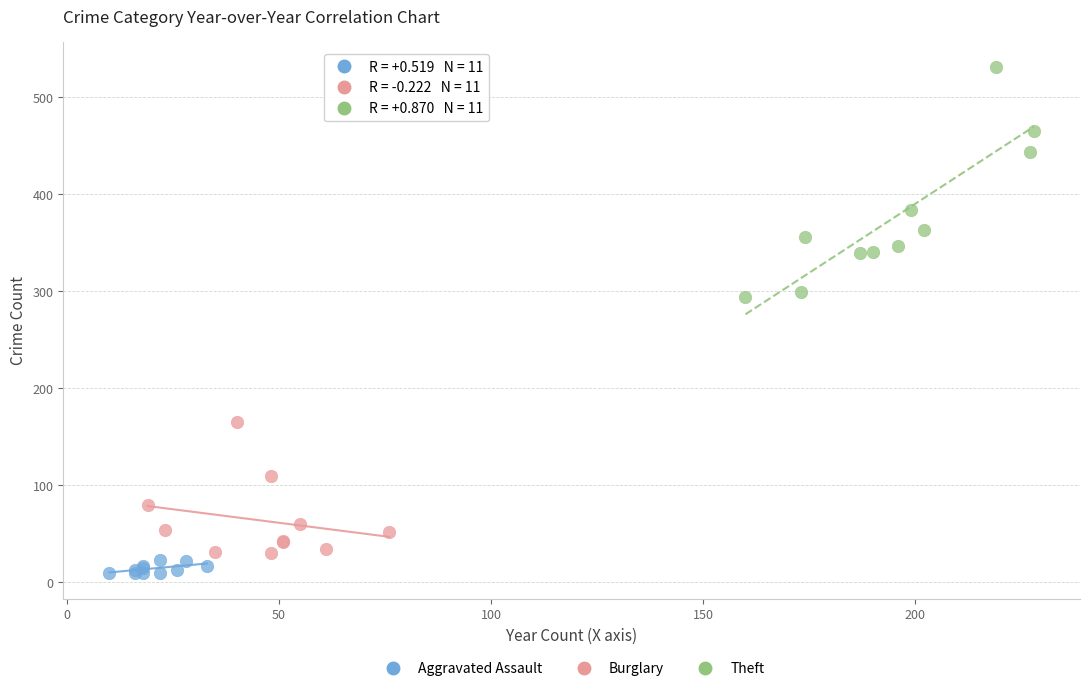

Which series has the widest spread of Y values?

Theft